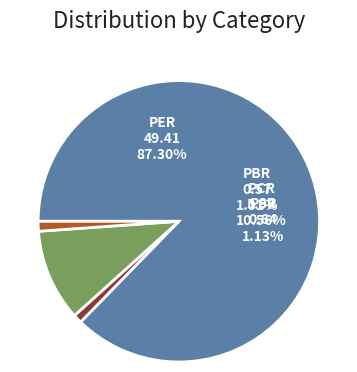

To the nearest percent, what percentage of the pie is PSR?

1%